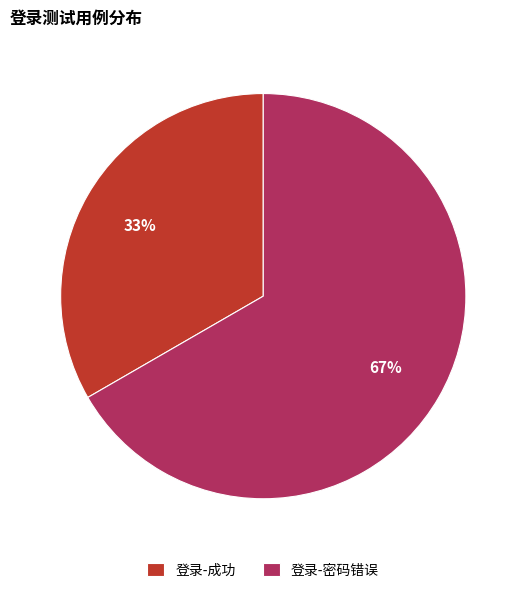

What percentage is the 登录-密码错误 slice, to the nearest percent?

67%